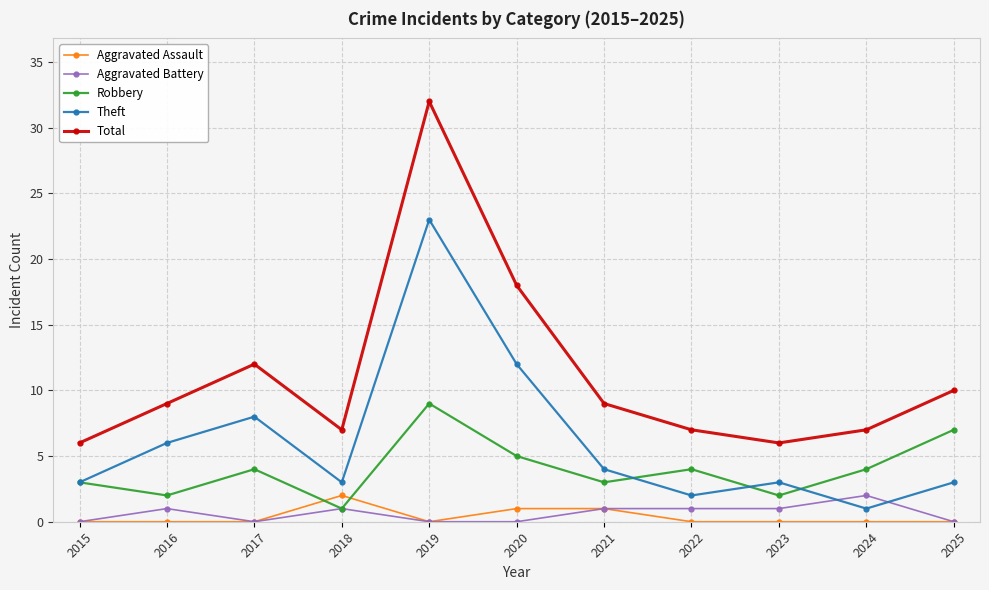

At which category is the sum across all series the highest?

2019